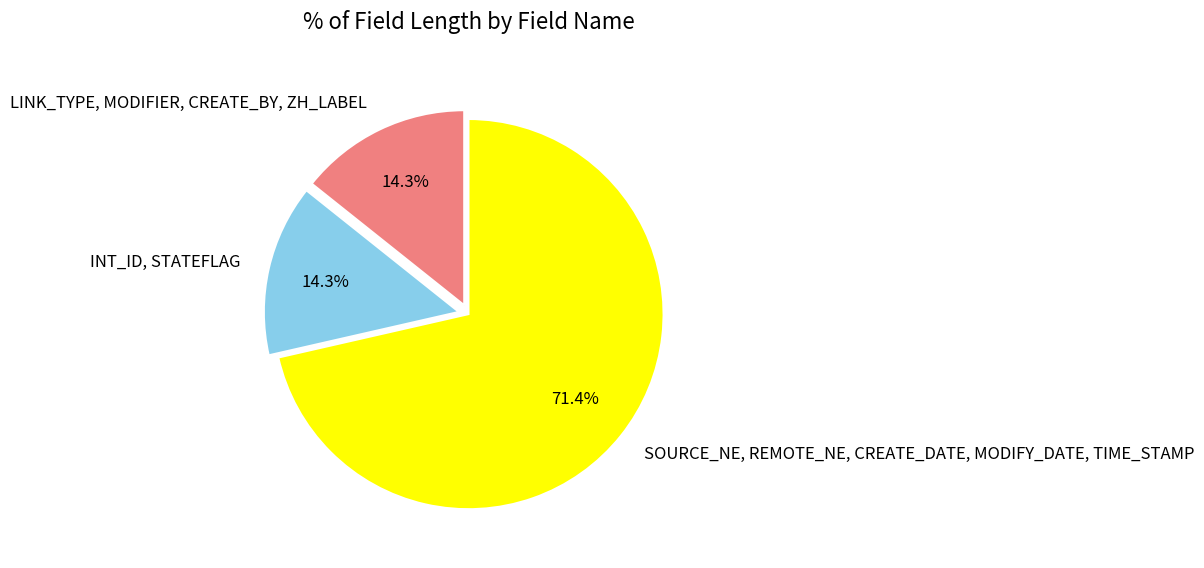

What is the largest slice in the pie chart?

SOURCE_NE, REMOTE_NE, CREATE_DATE, MODIFY_DATE, TIME_STAMP